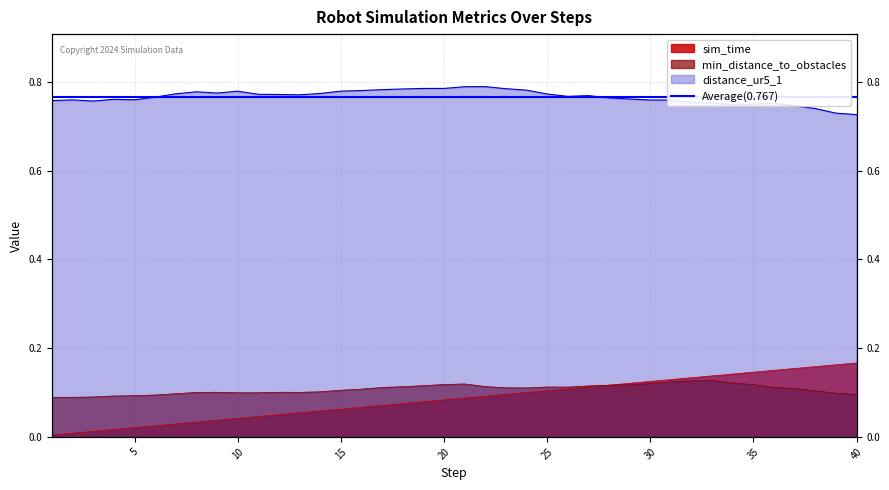

Where do min_distance_to_obstacles and sim_time first cross each other?

27 and 28